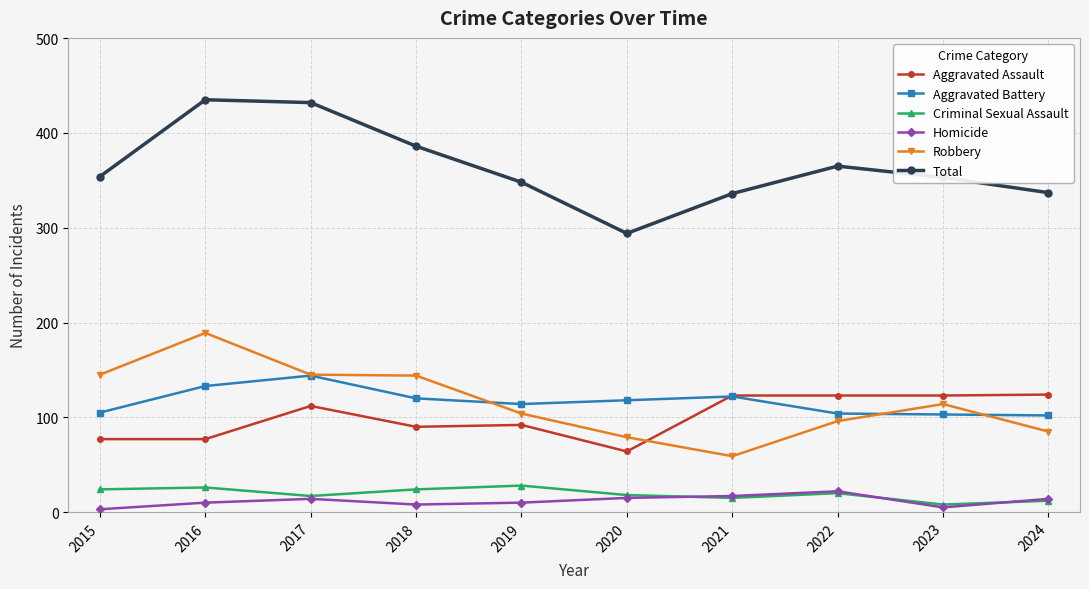

True or false: Robbery has more than 1 interior local peaks.

True